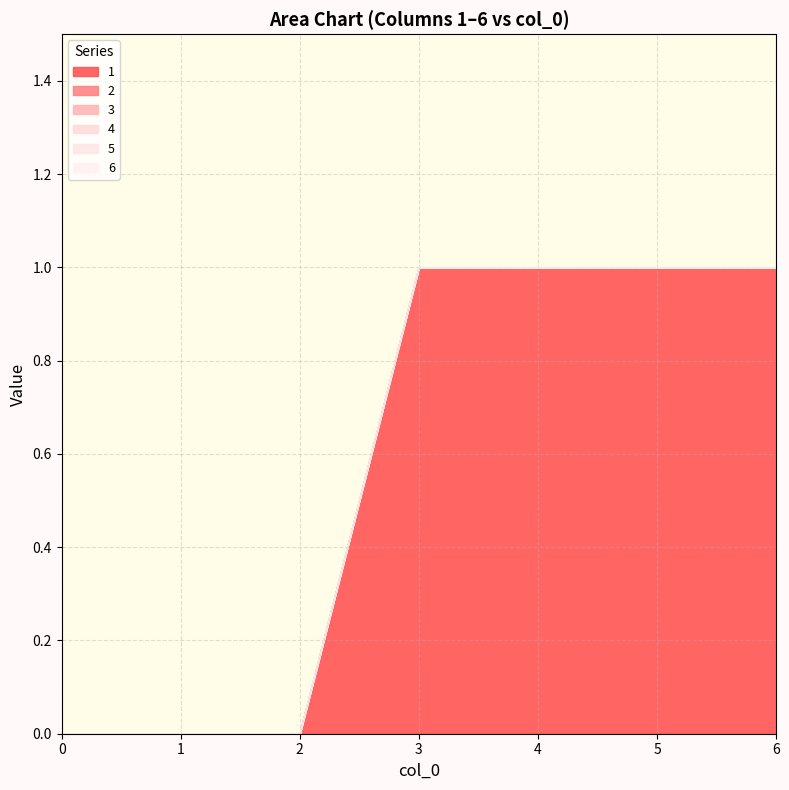

How many data points does each series have?

7